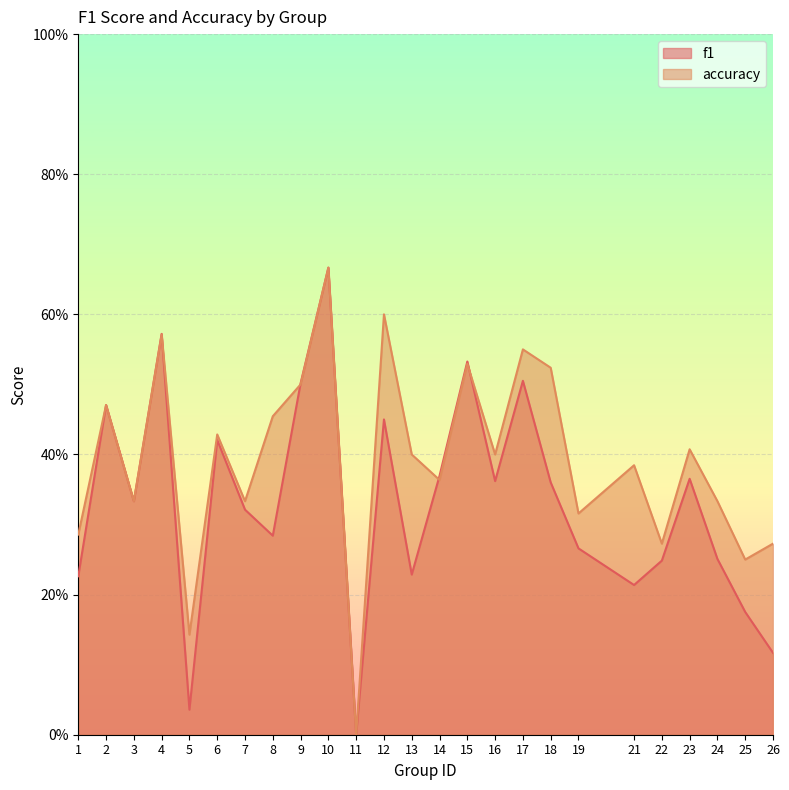

The accuracy series shows 0.5 at 2. True or false?

True